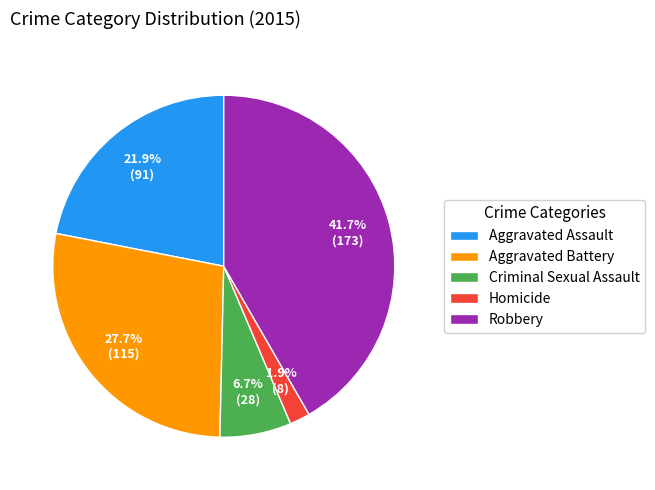

What portion of the pie excludes Aggravated Battery?

72.3%